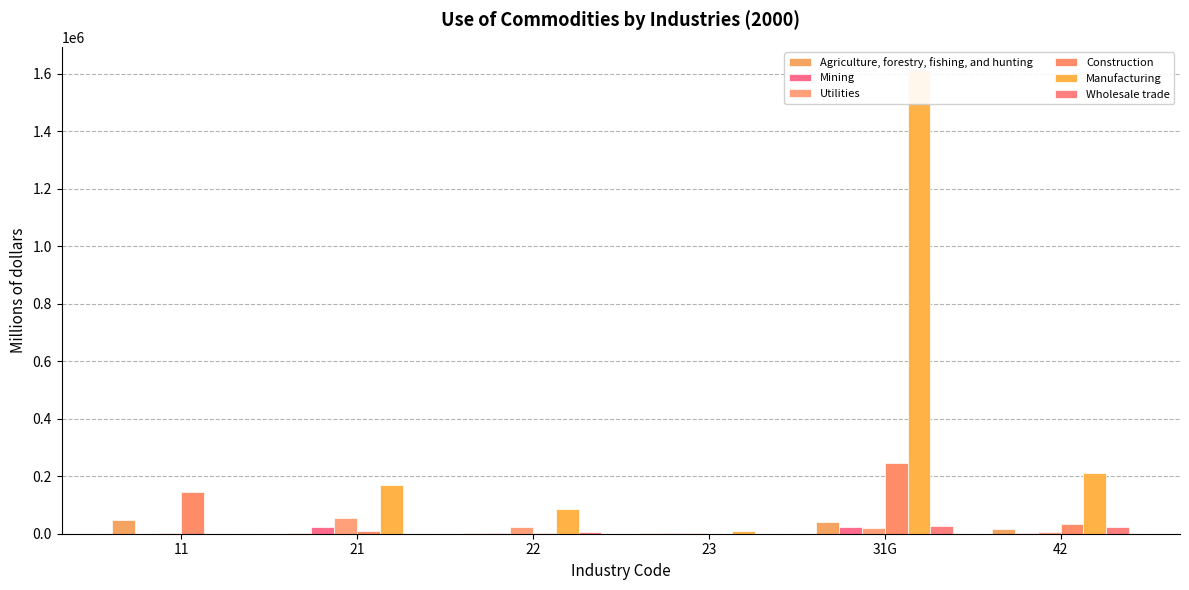

How many data points in Mining are above 4164?

2